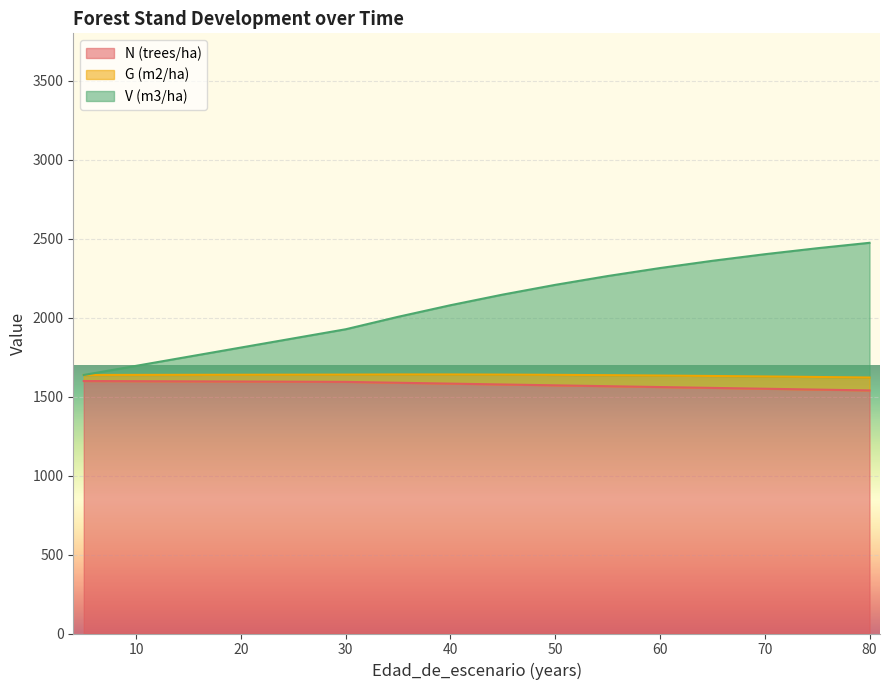

What is the value of the N (trees/ha) point at the 10th from the left?

1576.7